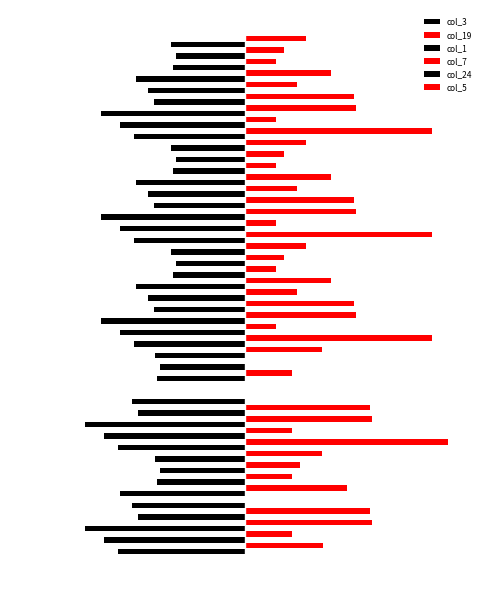

What is the value of the col_24 bar at the 15th from the left?

-236.5